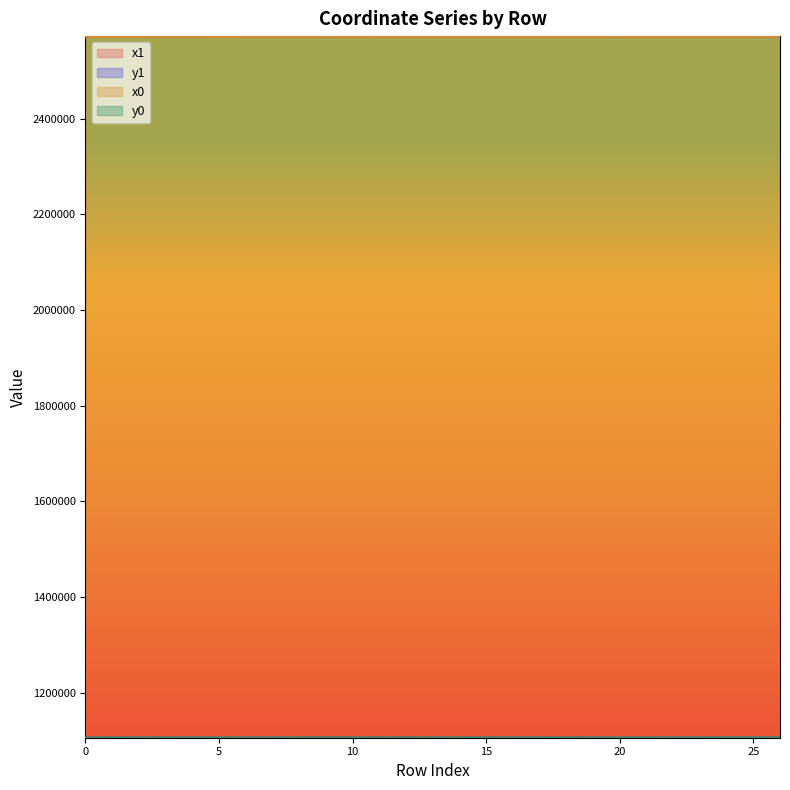

At how many categories does at least one series exceed 2515789?

27